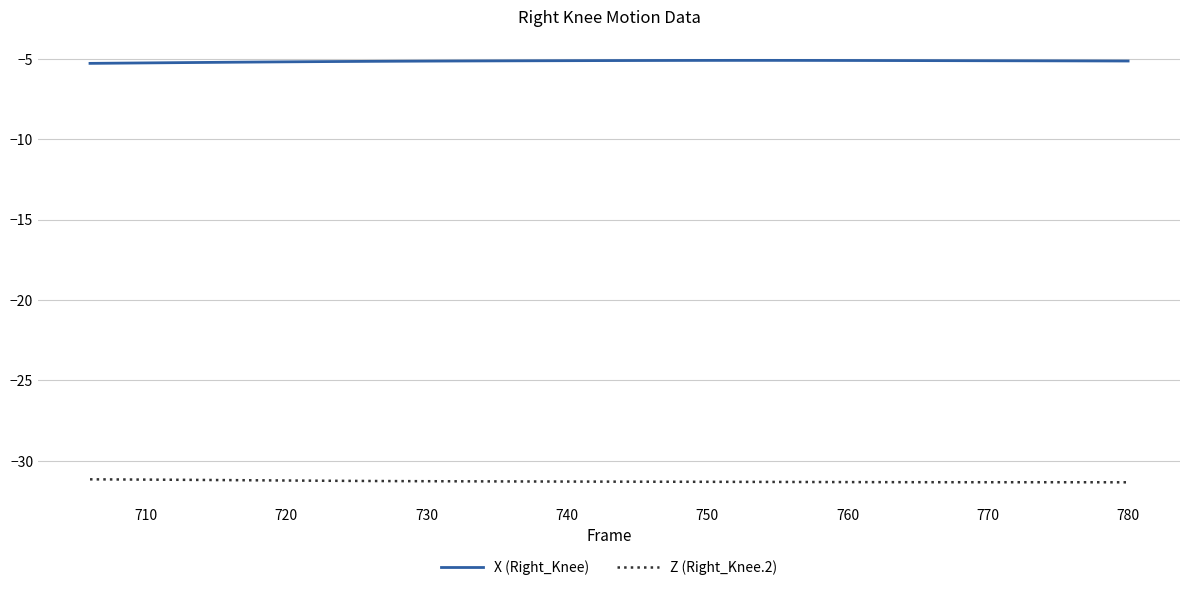

True or false: Z (Right_Knee.2) and X (Right_Knee) cross at least once.

False